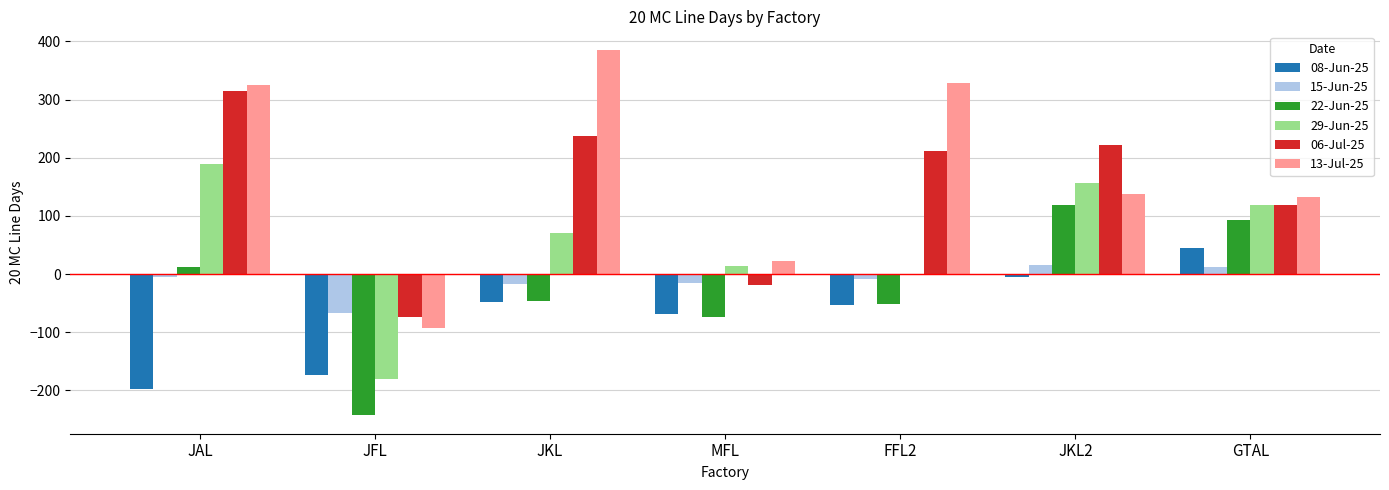

Is it true that 13-Jul-25 equals -31 at JFL?

False